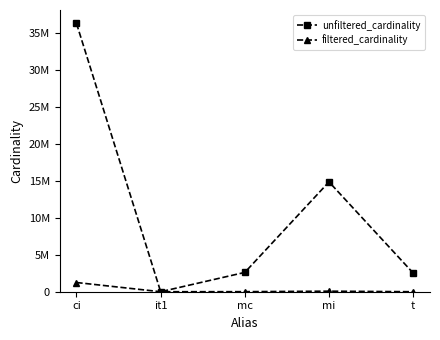

At which label does filtered_cardinality first exceed 7963?

ci